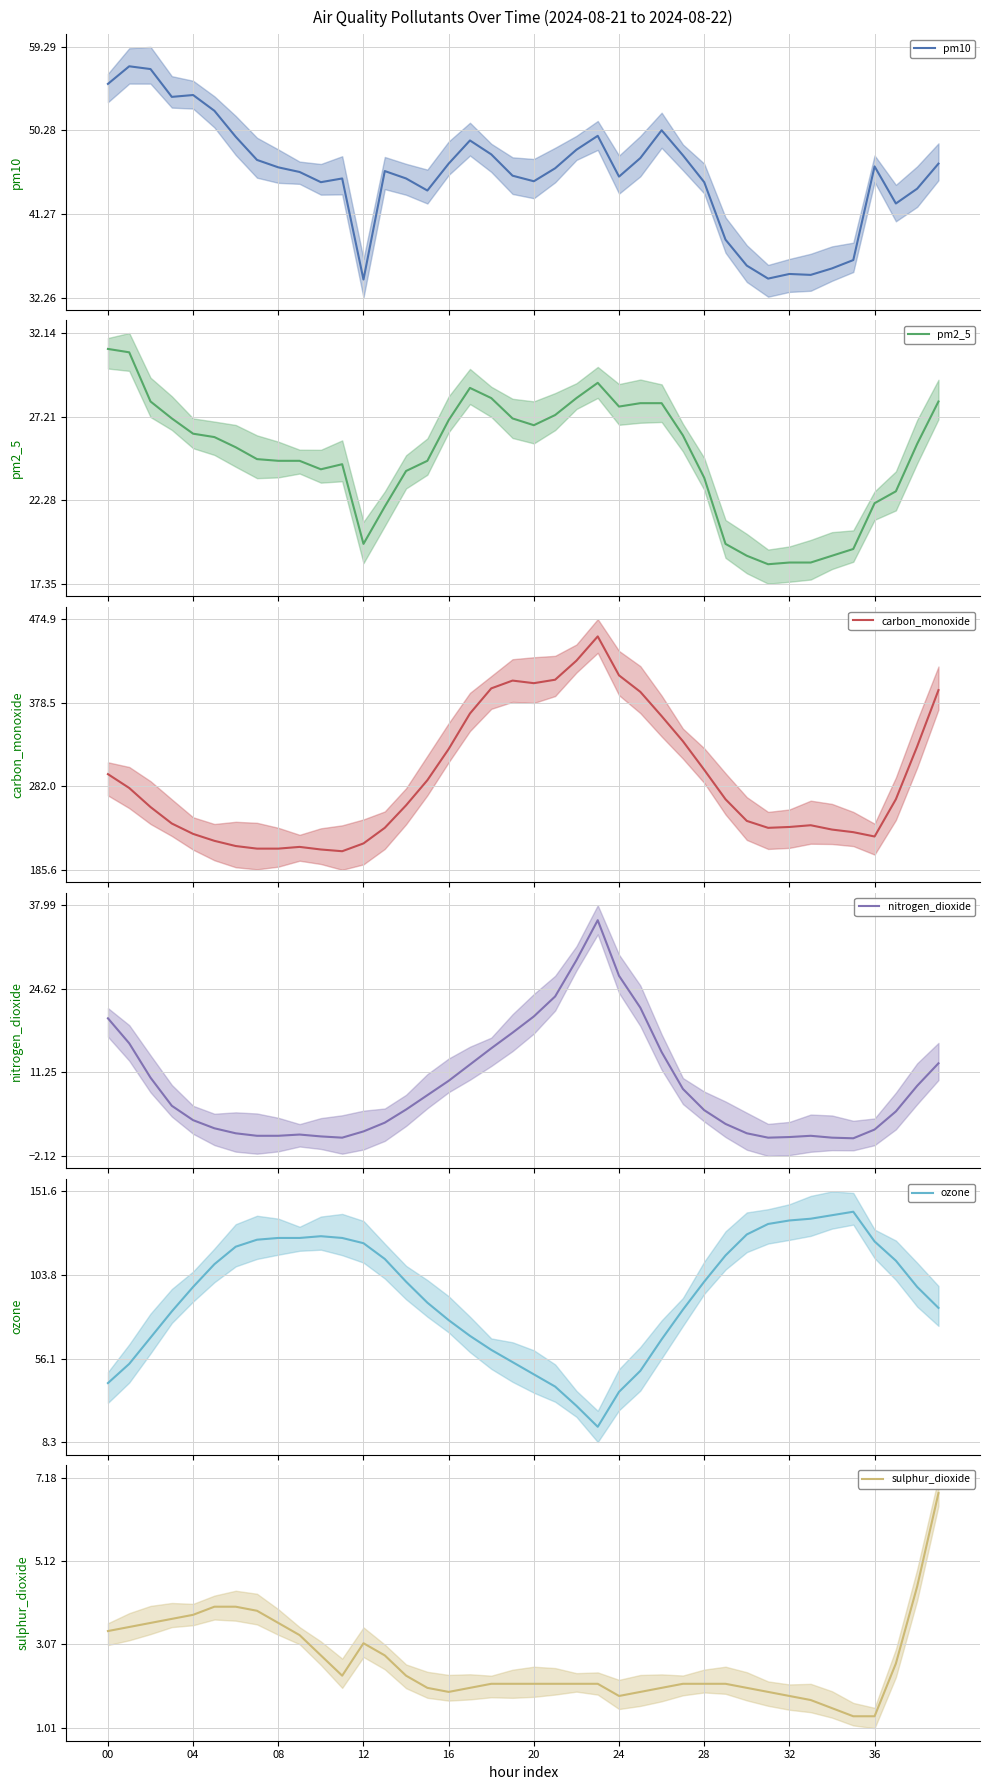

What is the sum of the nitrogen_dioxide values at 12 and 15?

9.4